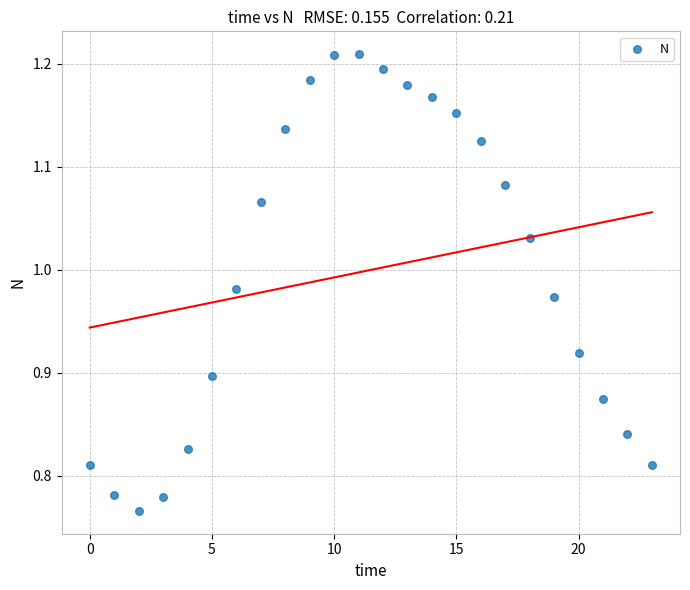

What is the range of Y values (max minus min)?

0.4